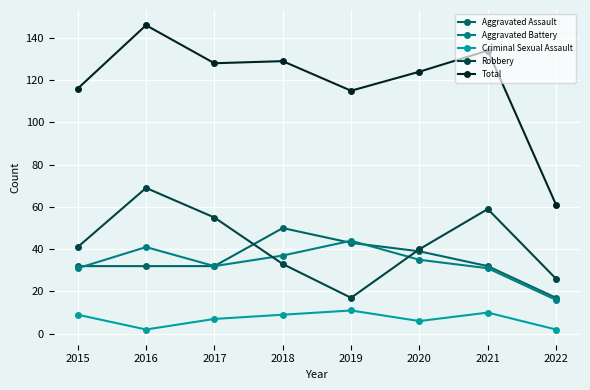

What is the value of the Total point at the 3rd from the left?

128